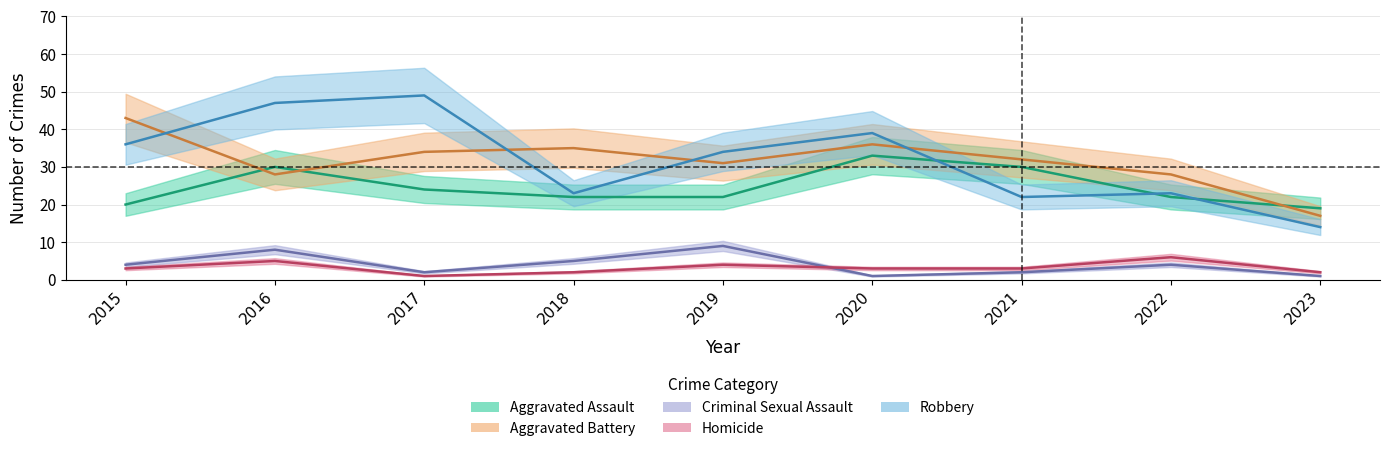

Which series changed the most between 2015 and 2021?

Robbery